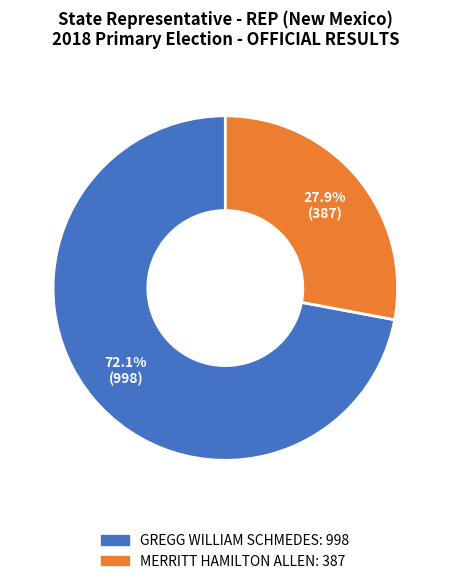

How much of the chart is everything except MERRITT HAMILTON ALLEN?

72.1%